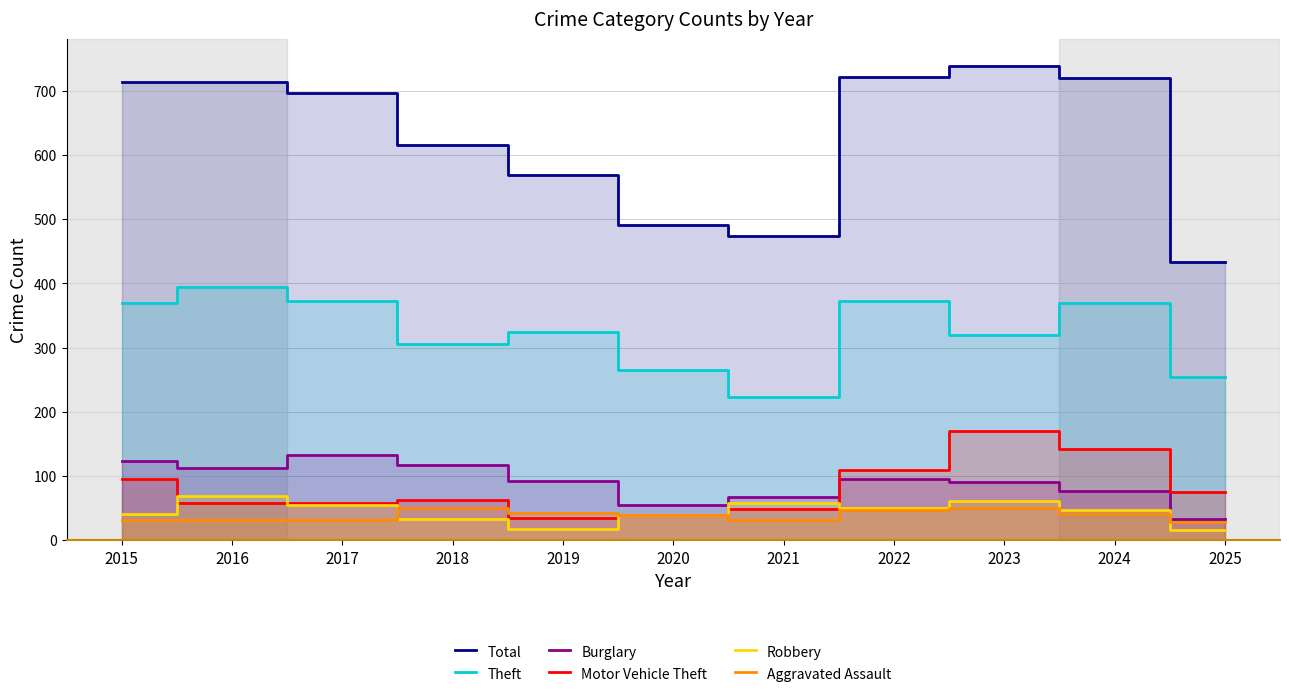

At which category does the chart reach its peak across all series?

2023